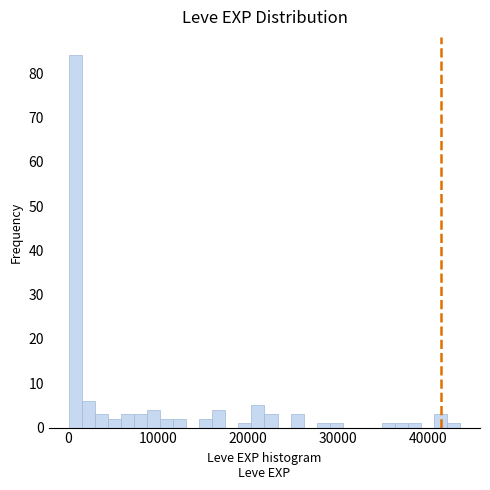

Read against the x-axis, roughly where is the centre of the tallest bar?

1000